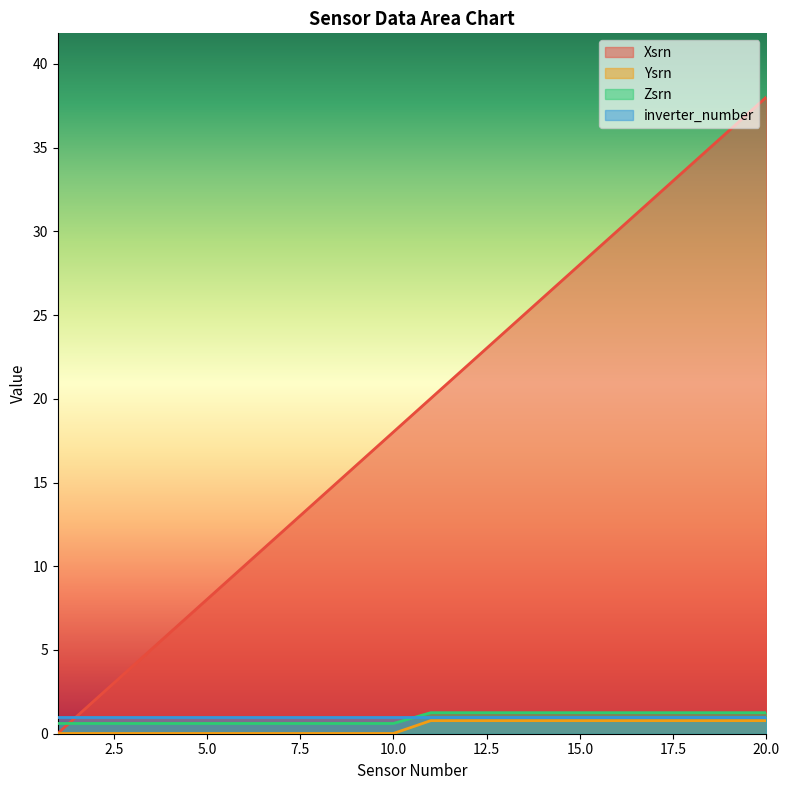

At how many categories does at least one series exceed 6?

17